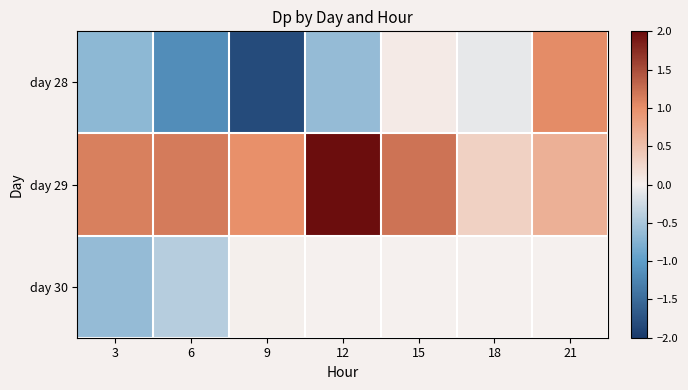

Which category has the highest value in the day 30 series?

9